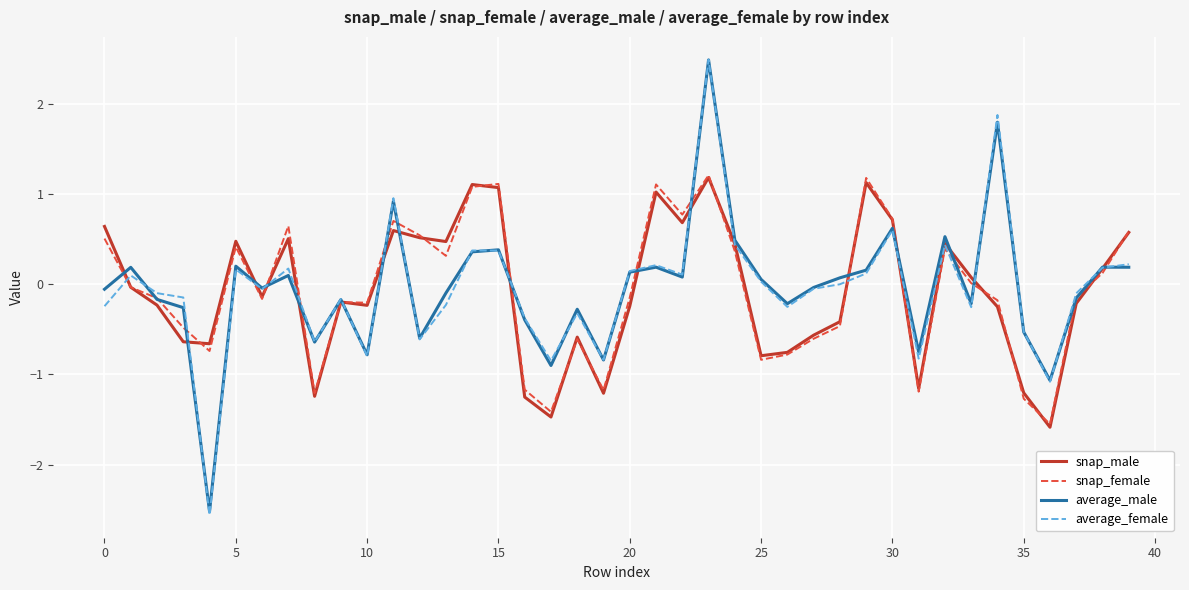

In average_female, how many points are higher than both neighbors (excluding endpoints)?

12